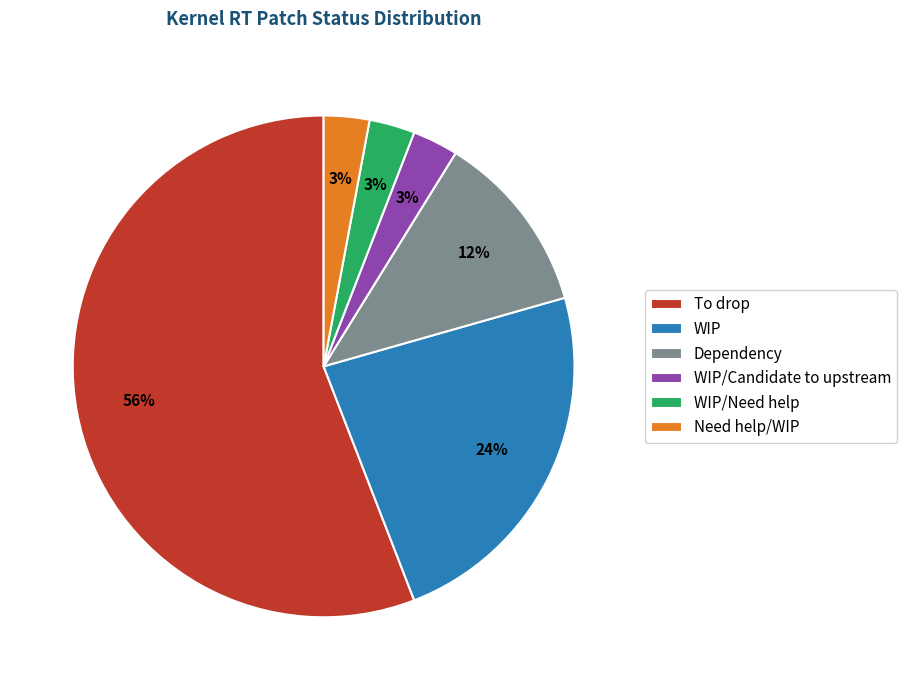

Is the sum of Need help/WIP and WIP greater than half?

No